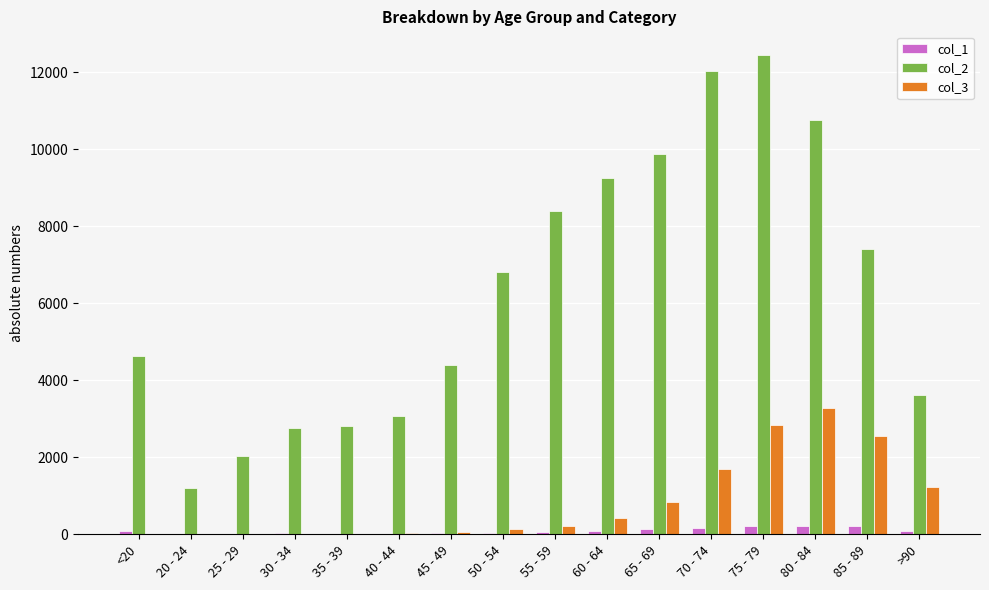

The value of col_3 at 60 - 64 is 426. True or false?

True